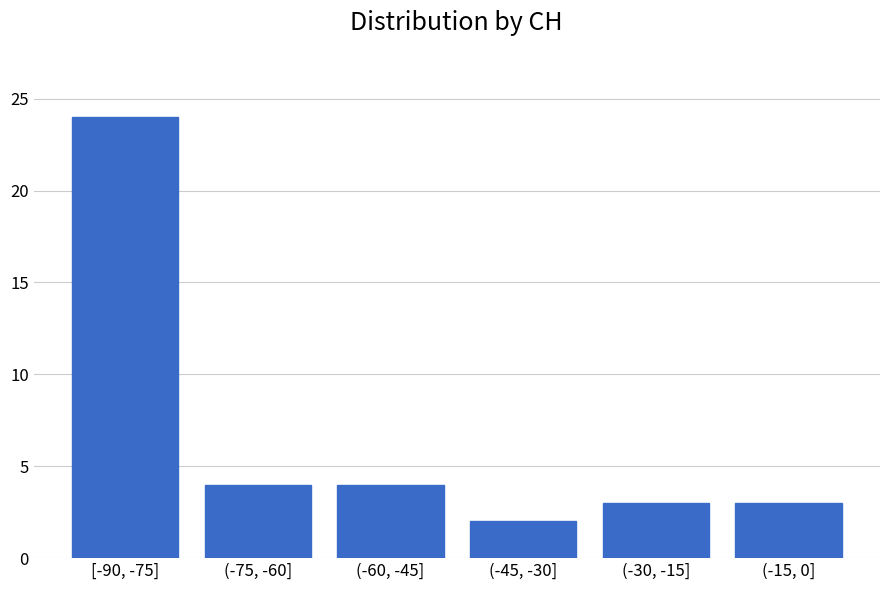

Reading right to left, transcribe all the data shown in this chart.

3	3	2	4	4	24